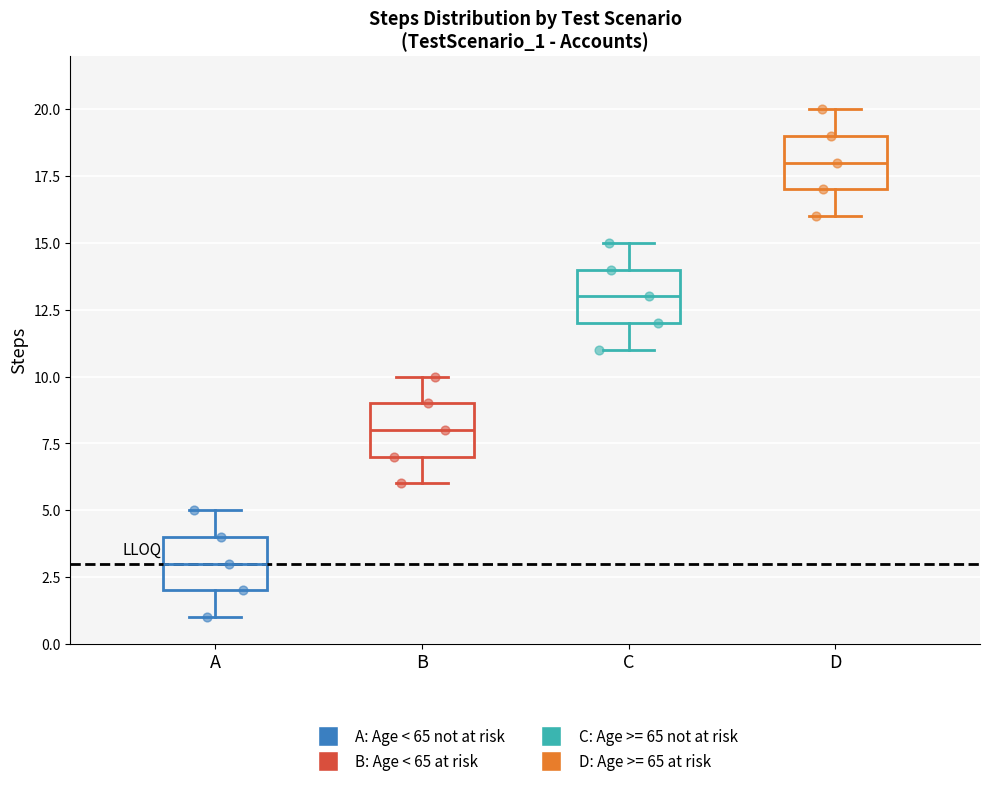

Where does the median line of the box for C sit on the y-axis? The values are not printed on the chart, so give them approximately, as read against the axis.

13